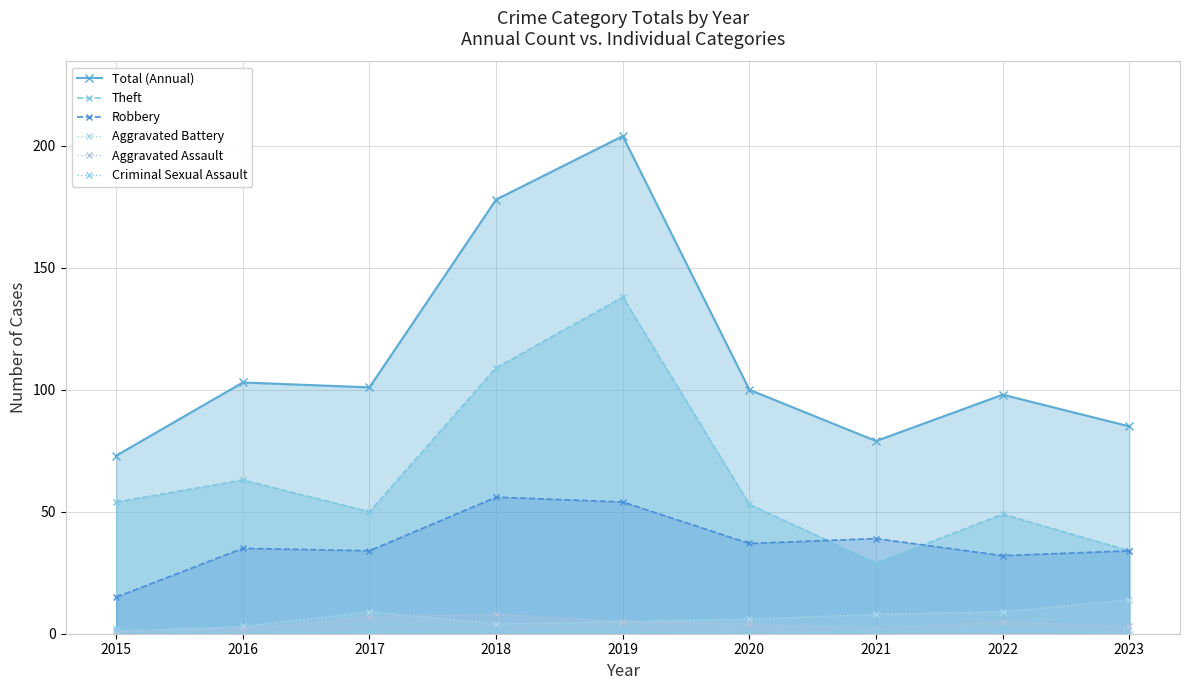

True or false: Aggravated Battery and Theft intersect in this chart.

False